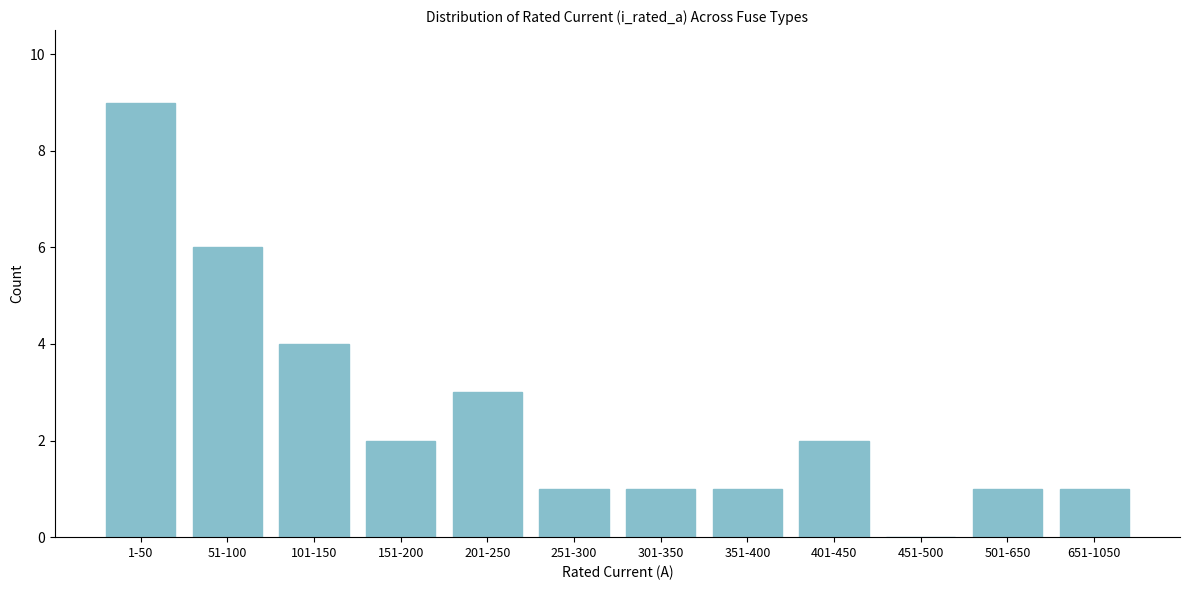

Reading right to left, list all the values displayed in this chart.

651-1050=1	501-650=1	451-500=0	401-450=2	351-400=1	301-350=1	251-300=1	201-250=3	151-200=2	101-150=4	51-100=6	1-50=9